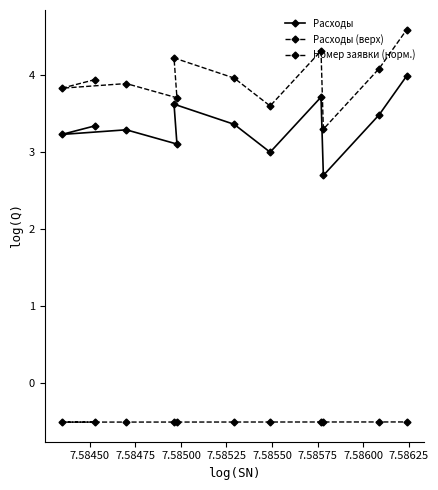

In Расходы (верх), how many points are higher than both neighbors (excluding endpoints)?

3